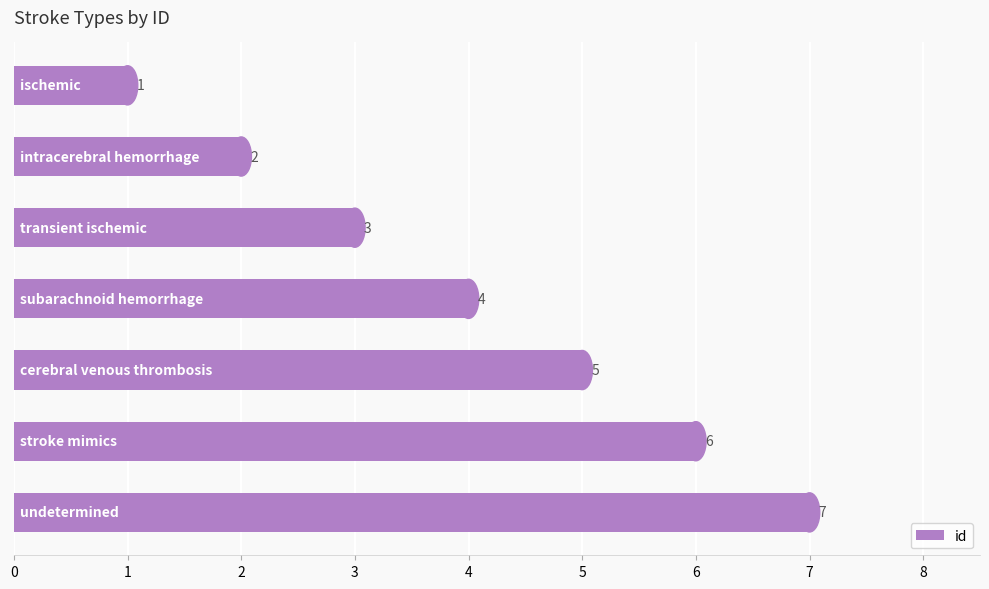

What is the difference between the maximum and minimum values?

6